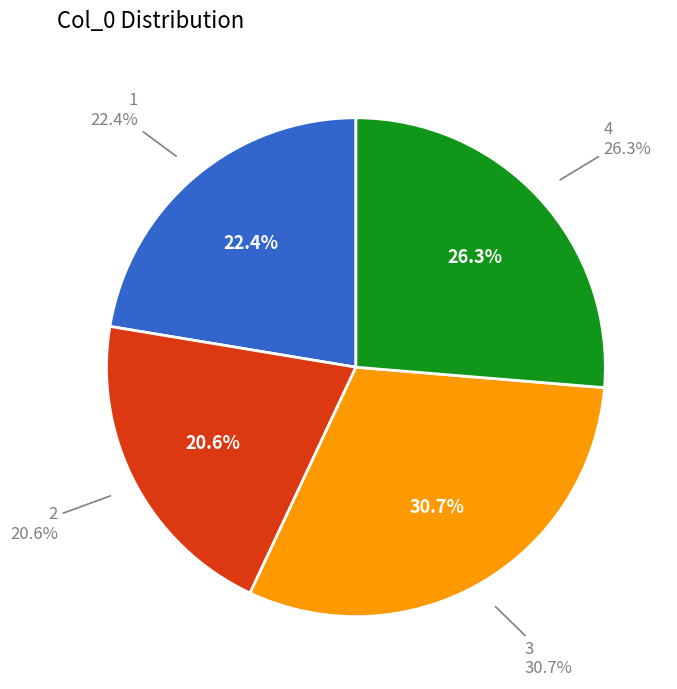

Is 3 the majority of the pie?

No